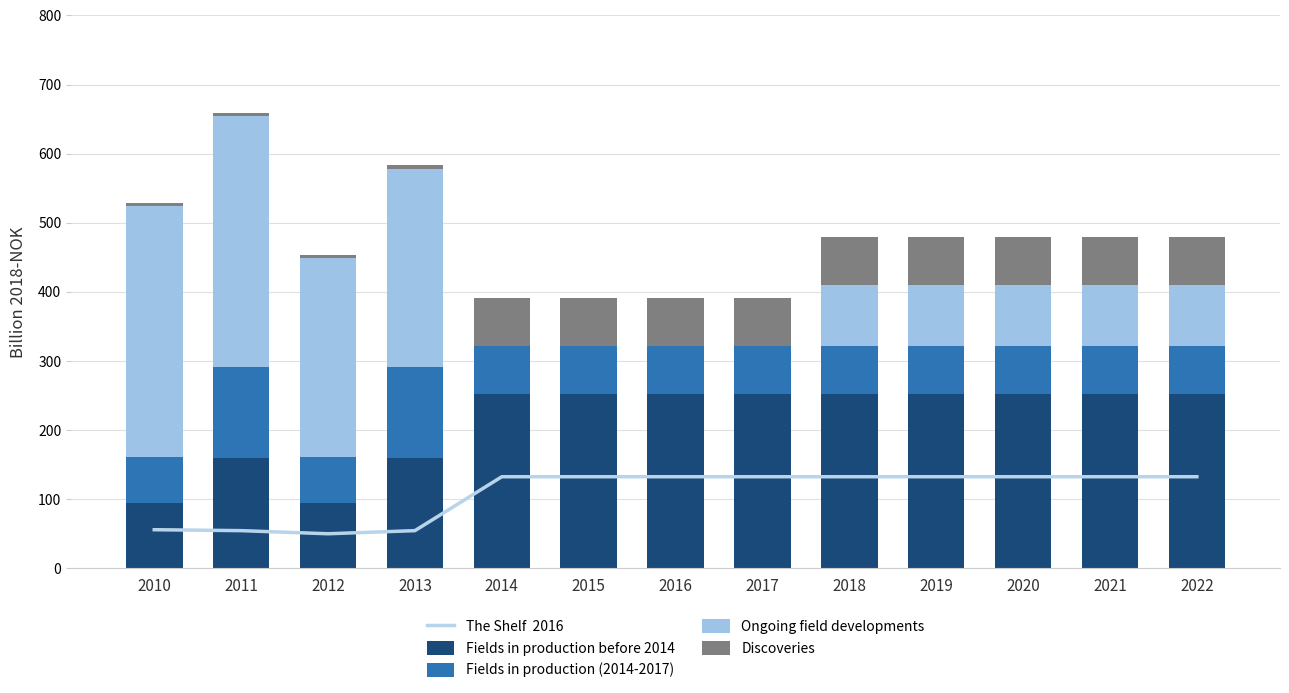

What is the highest value of the Fields in production before 2014 series?

251.7